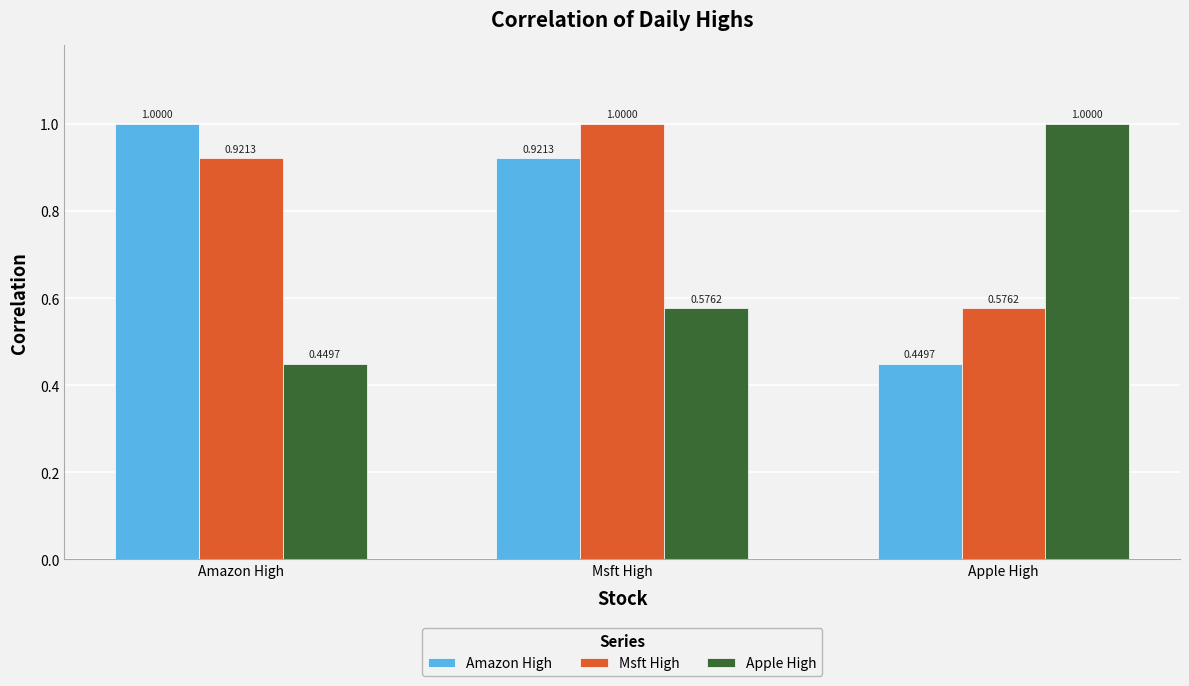

Rank the series at Amazon High from lowest to highest value.

Apple High, Msft High, Amazon High